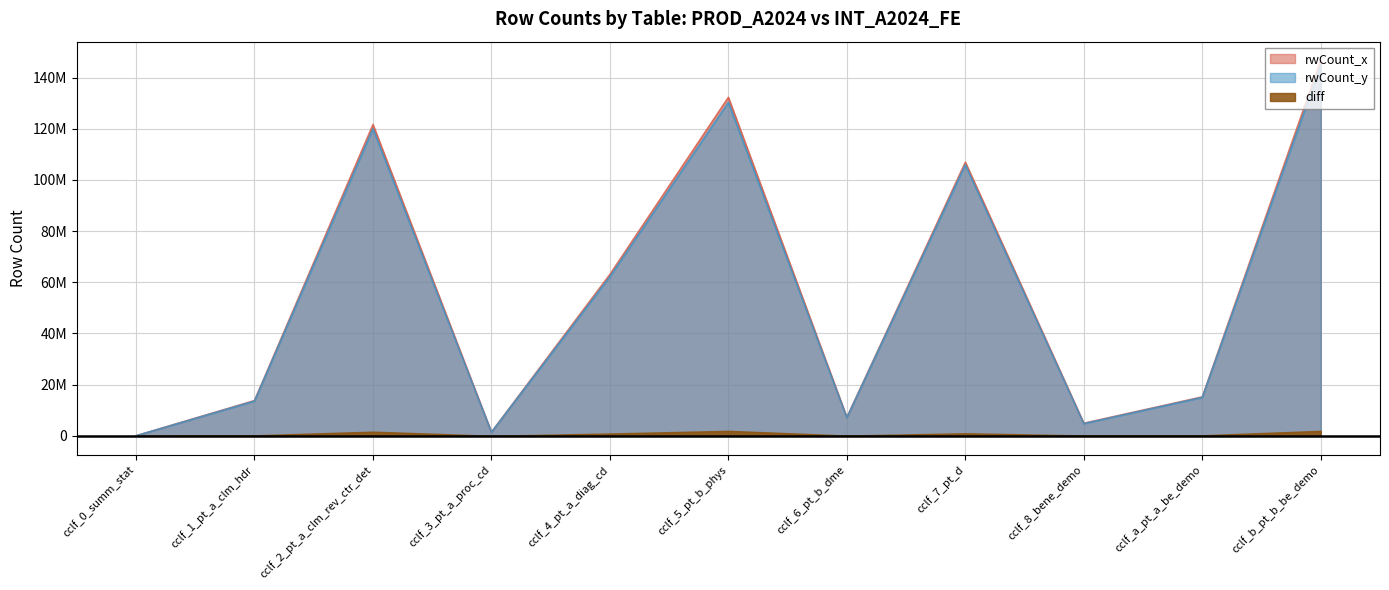

Reading left to right, what are all the values shown in this chart?

rwCount_x: 1106	13761546	121641333	1421653	63084291	132288410	7196790	106923956	4897978	15198108	146716915
rwCount_y: 1095	13575716	120014533	1404618	62179739	130342105	7091718	105930013	4752952	14999628	144770610